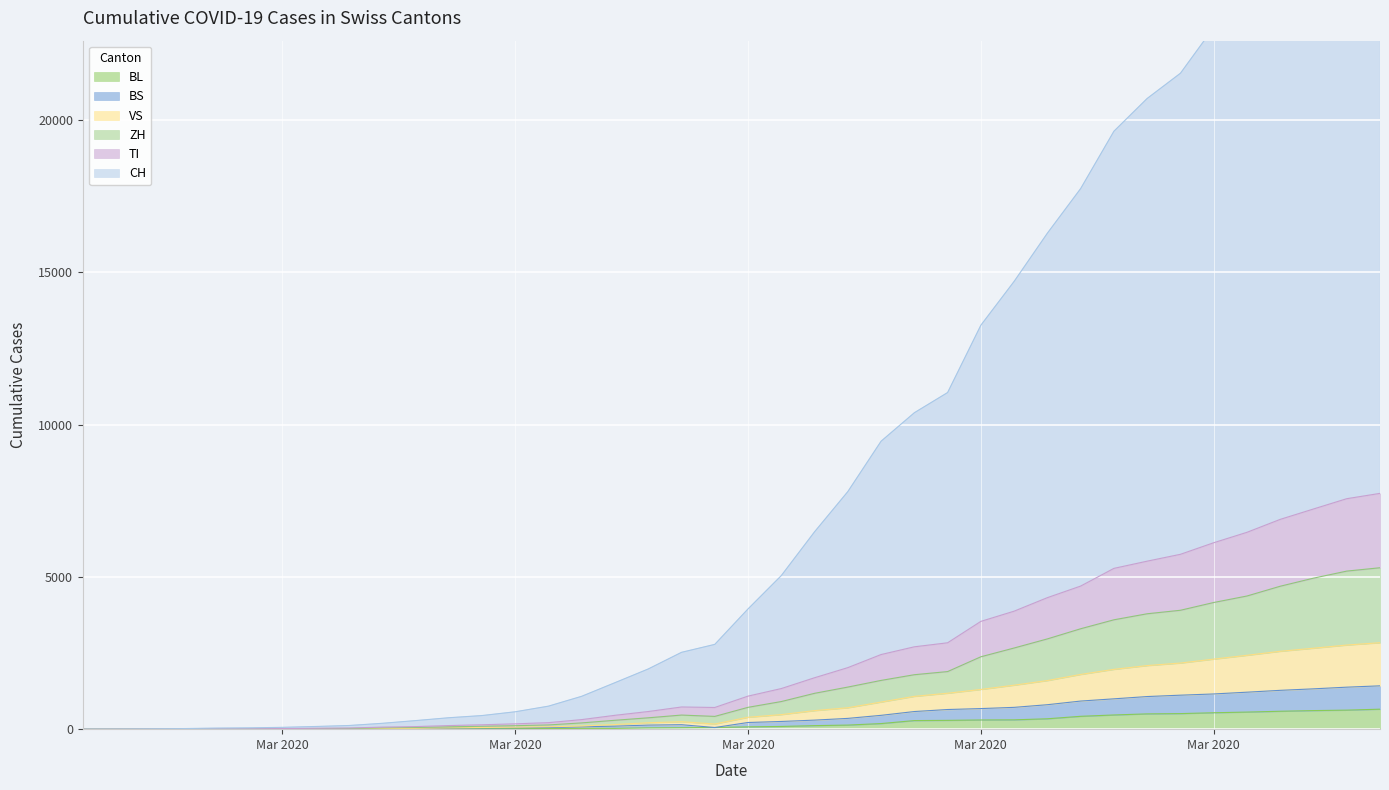

What is the difference between the TI values at 2020-02-28 and 2020-04-02?

7223